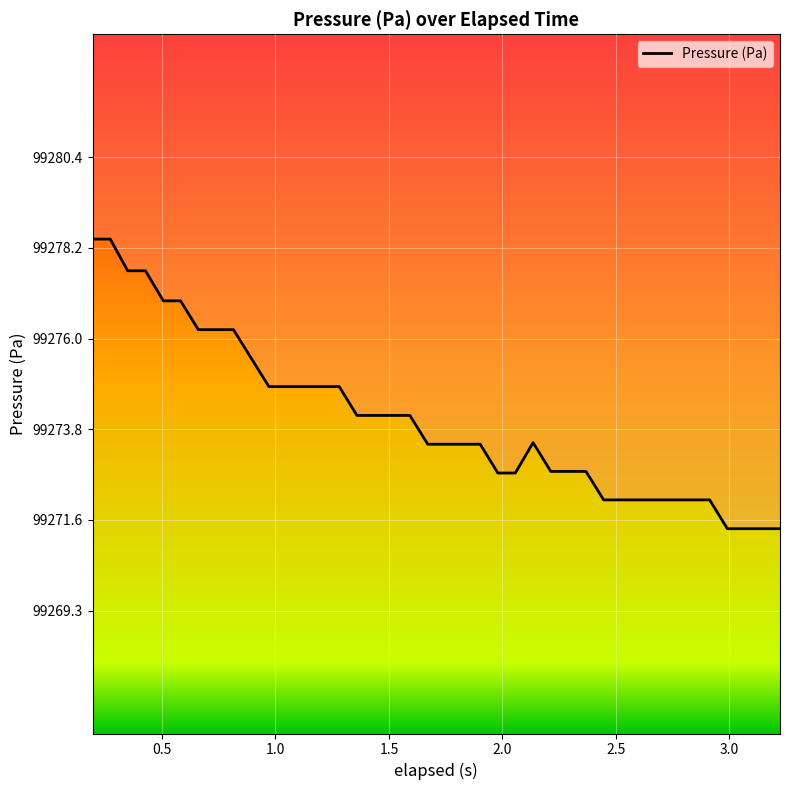

What is the difference between the maximum and minimum values?

7.1